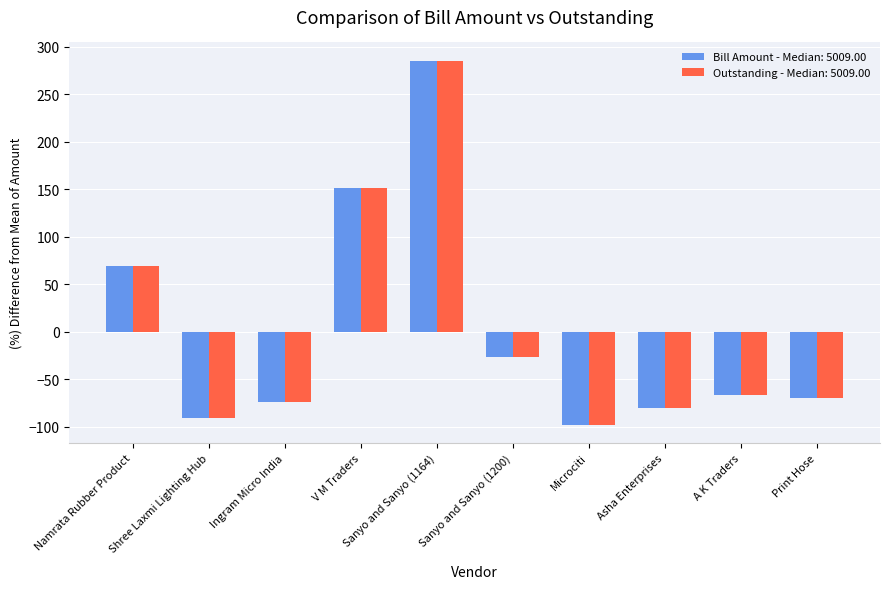

At which category is the sum across all series the highest?

Sanyo and Sanyo (1164)